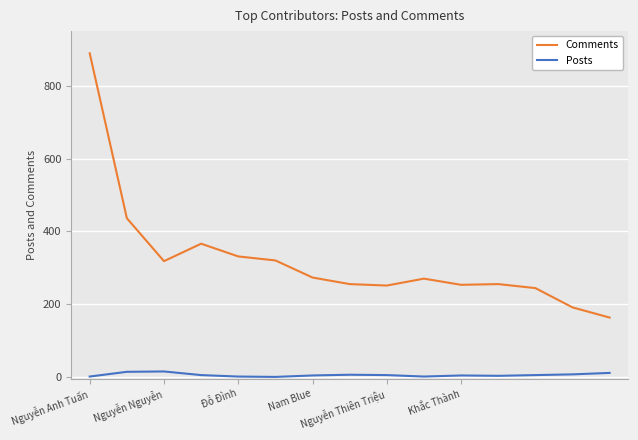

What is the sum of all Comments values?

4815